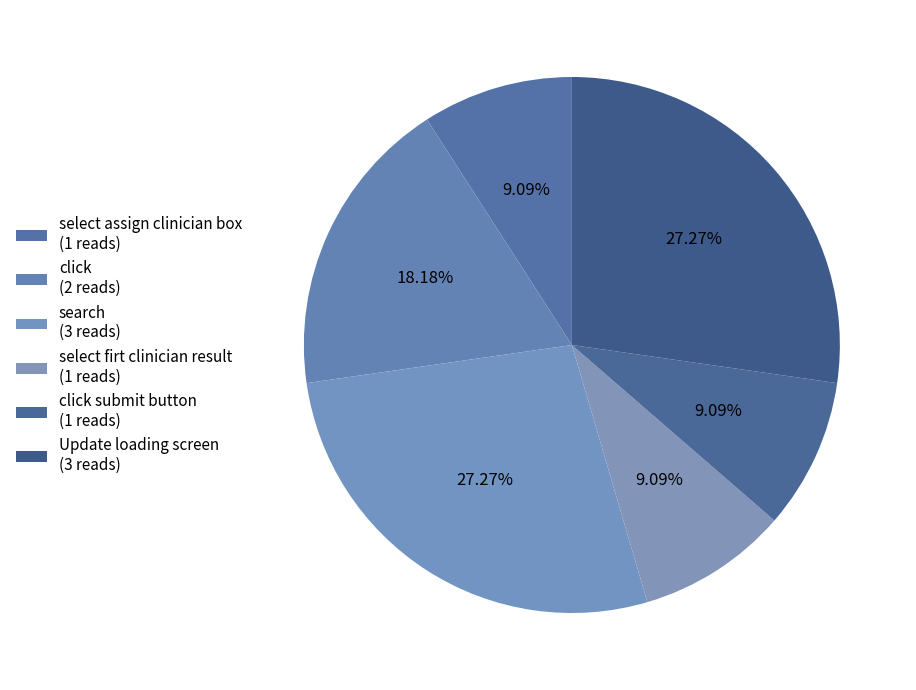

Rank the categories by value from lowest to highest.

select assign clinician box, select firt clinician result, click submit button, click, search, Update loading screen